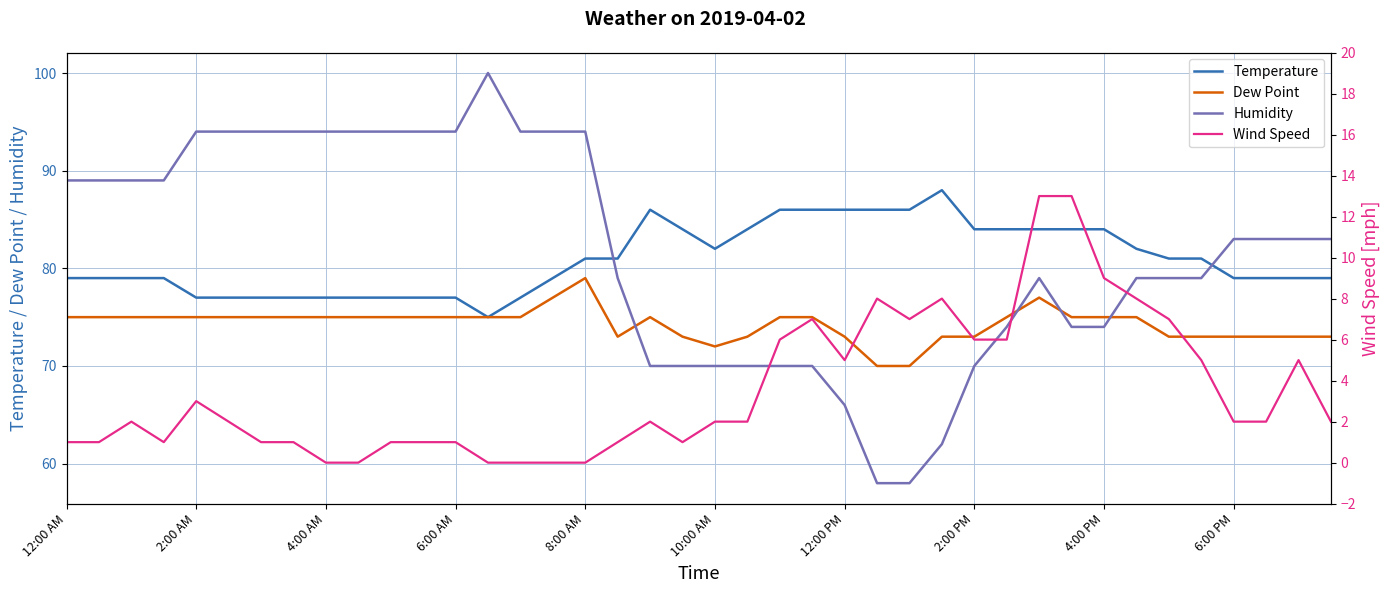

What is the minimum value for Dew Point?

70